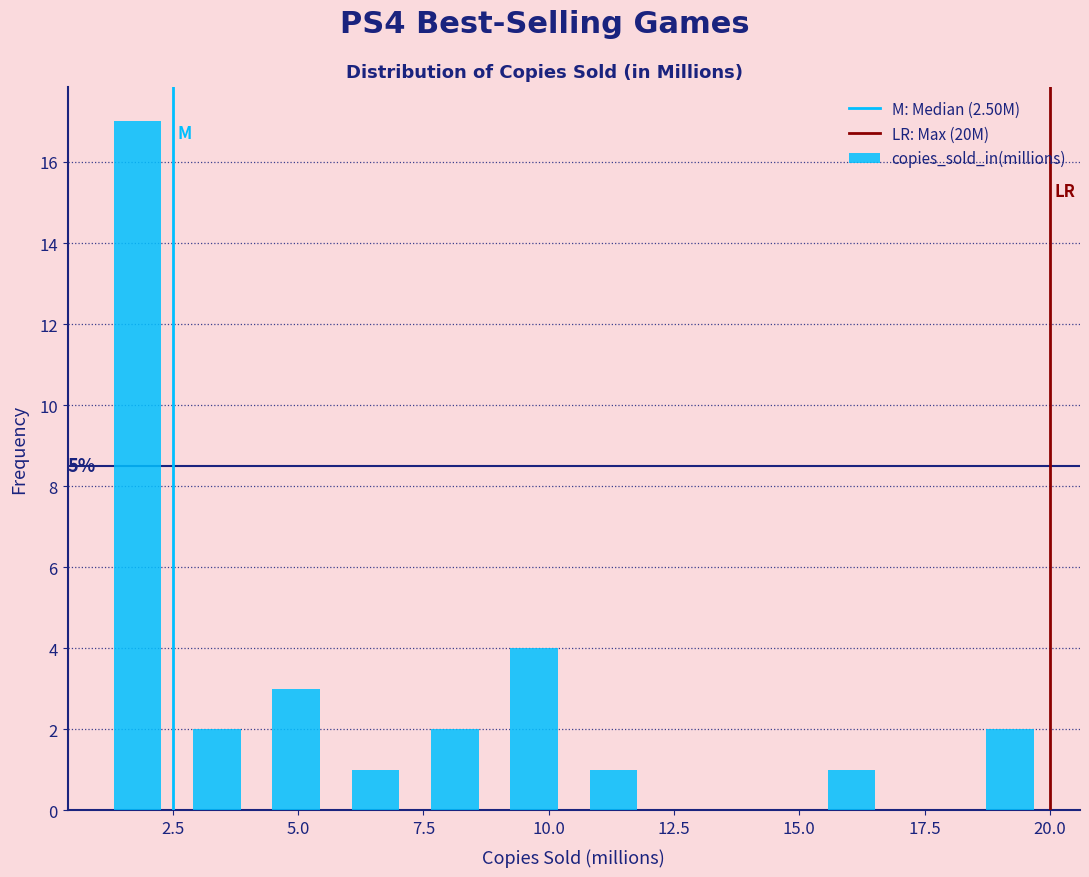

Around what value on the x-axis is the tallest bar? Give the approximate position of its centre, as read against the axis.

2.0